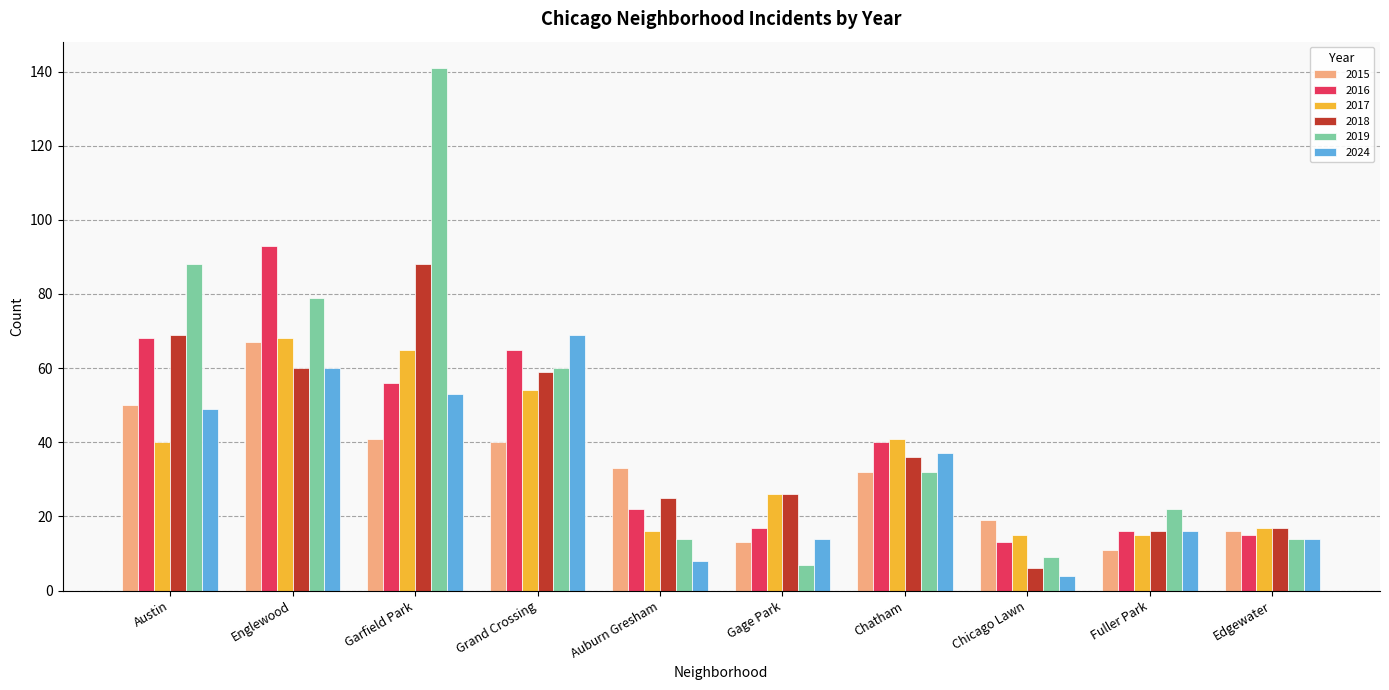

How many bars are there in each group?

6